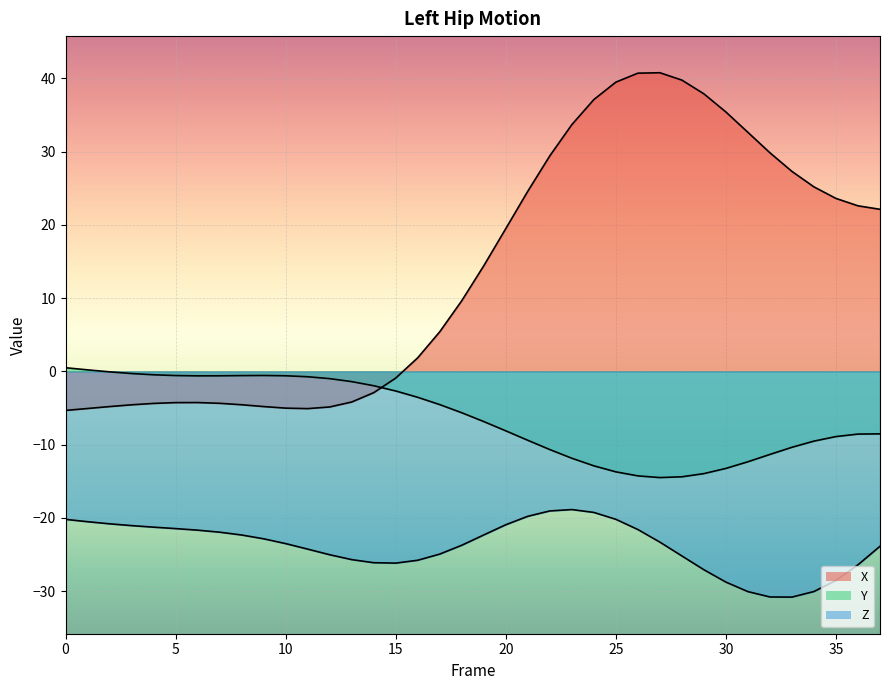

True or false: Z and X intersect in this chart.

False